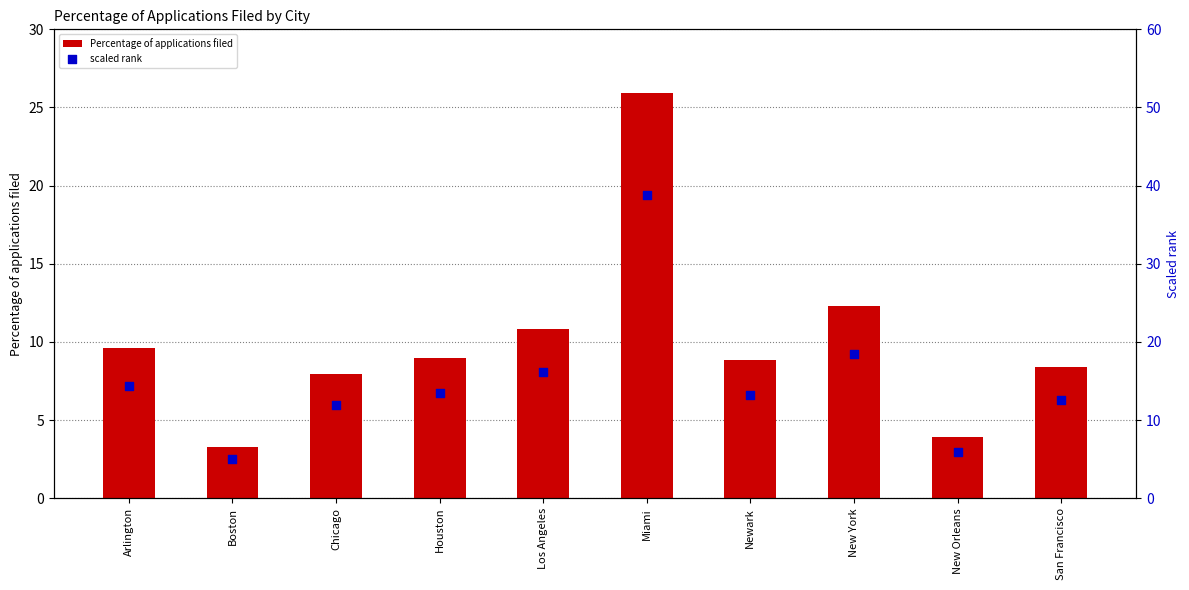

Which series contains the lowest Y value?

Percentage of applications filed